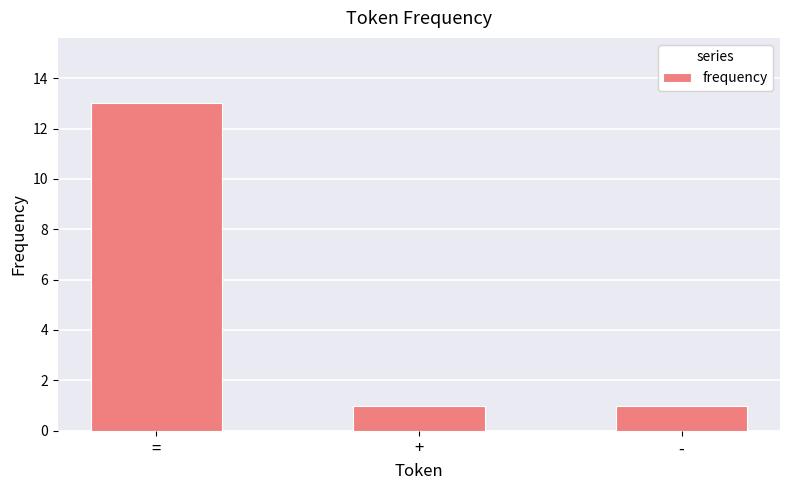

What is the difference between the values at - and =?

12